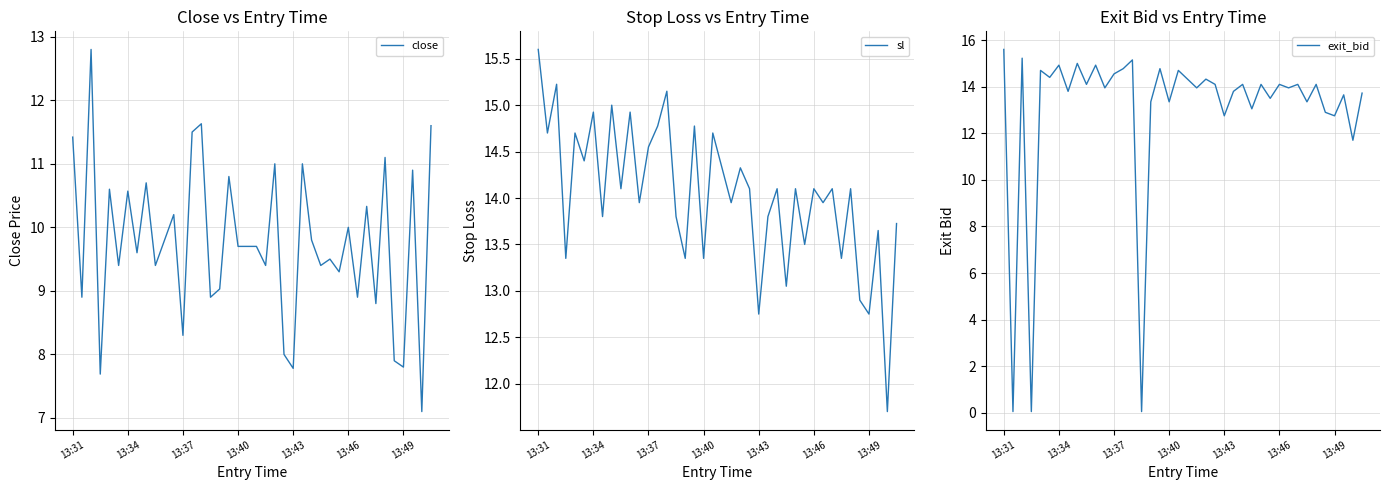

What is the difference between the sl values at 25 and 33?

0.5